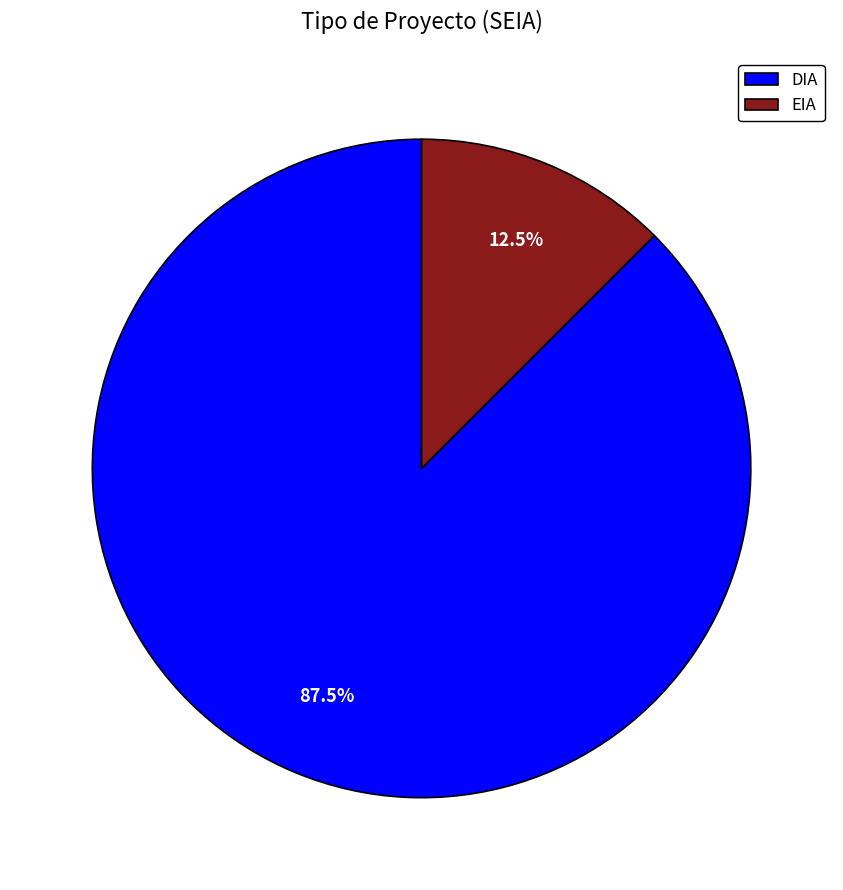

Approximately how many times larger is the value at DIA compared to EIA?

7.0